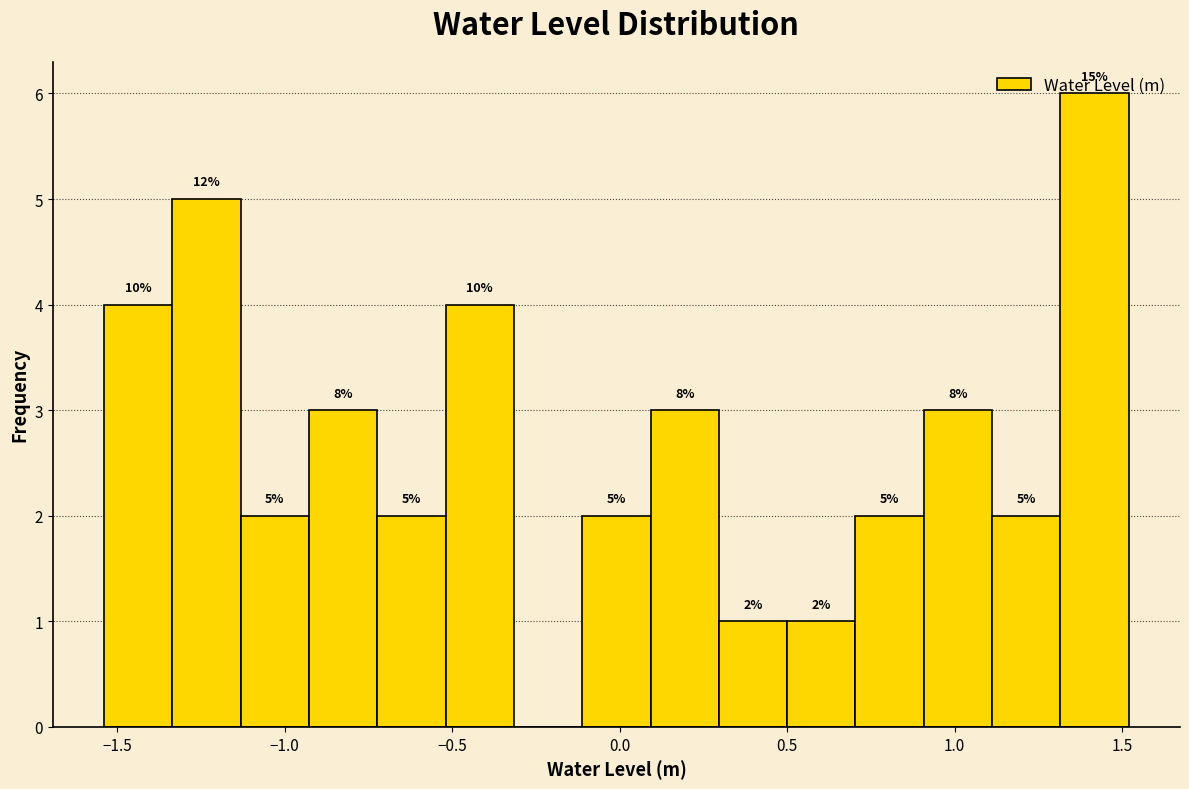

Which range on the x-axis has the tallest bar?

1.30 to 1.50